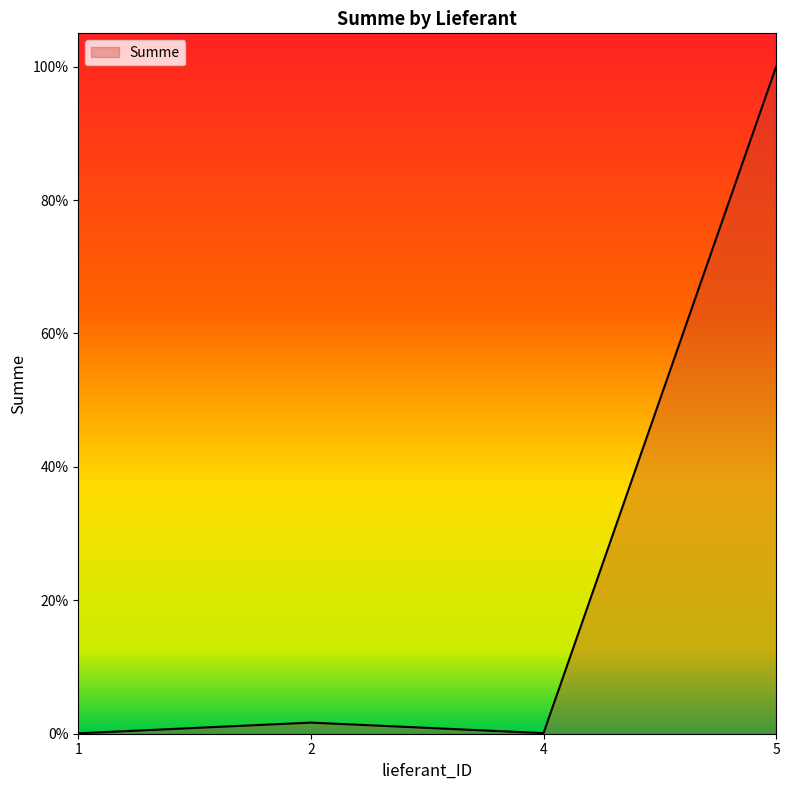

Reading left to right, extract all data points from this chart.

1=0.0	2=0.0	4=0.0	5=1.0